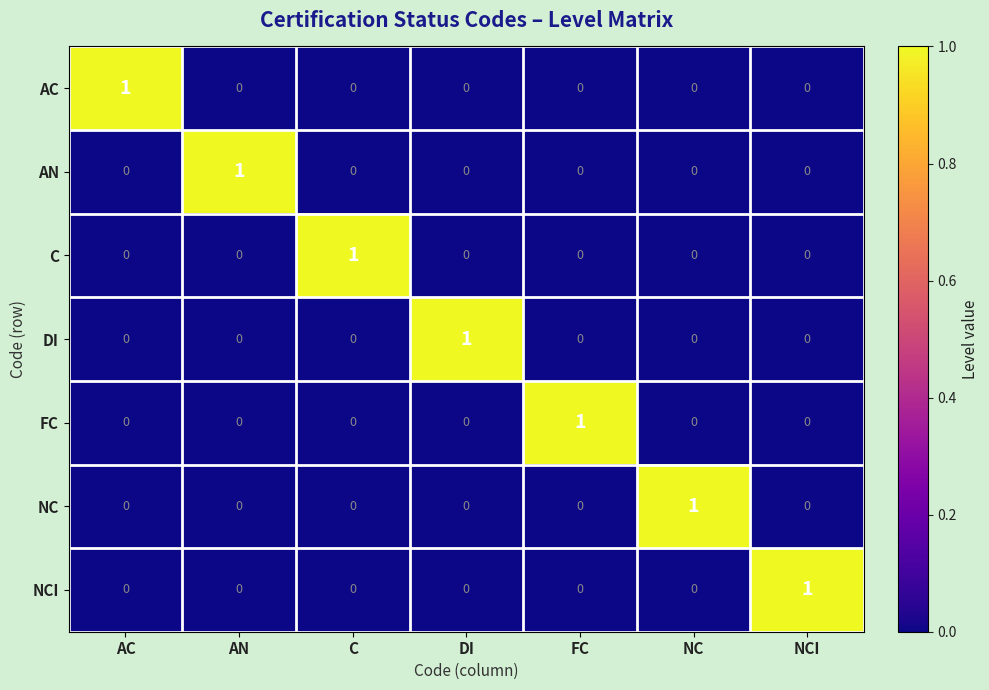

Is it true that NC equals 0 at FC?

True